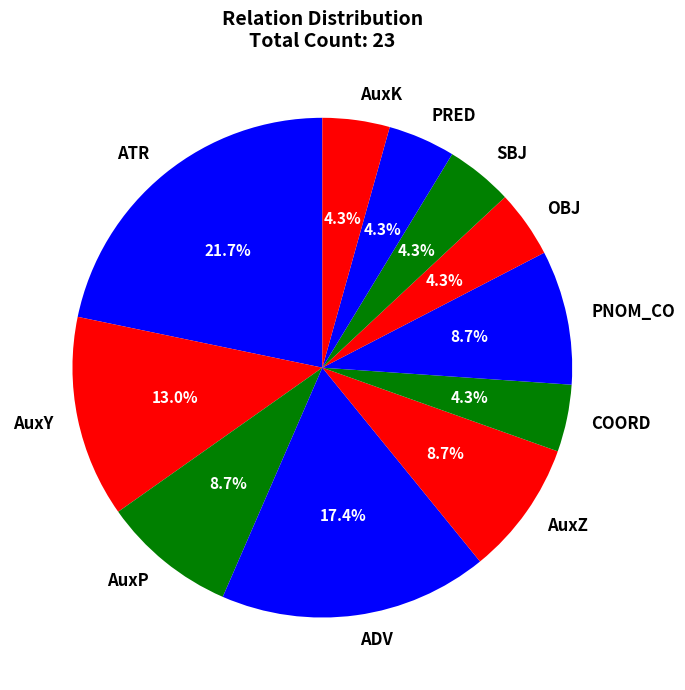

True or false: SBJ accounts for 4% of the total.

True